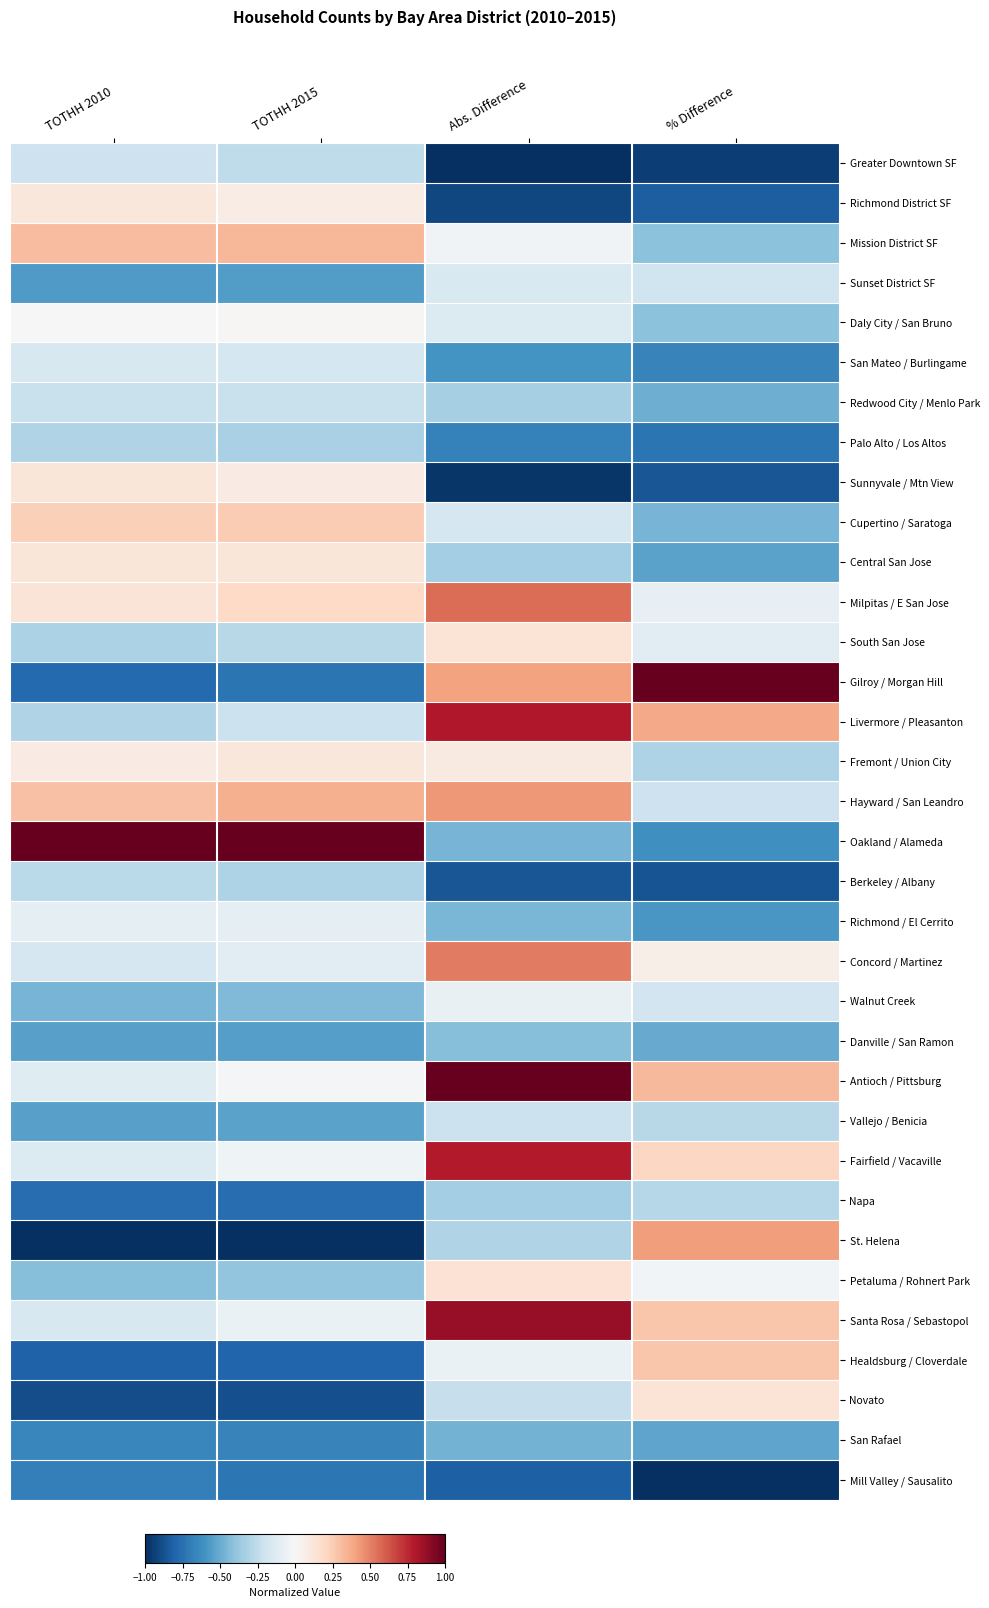

What is the greatest value displayed?

1.0